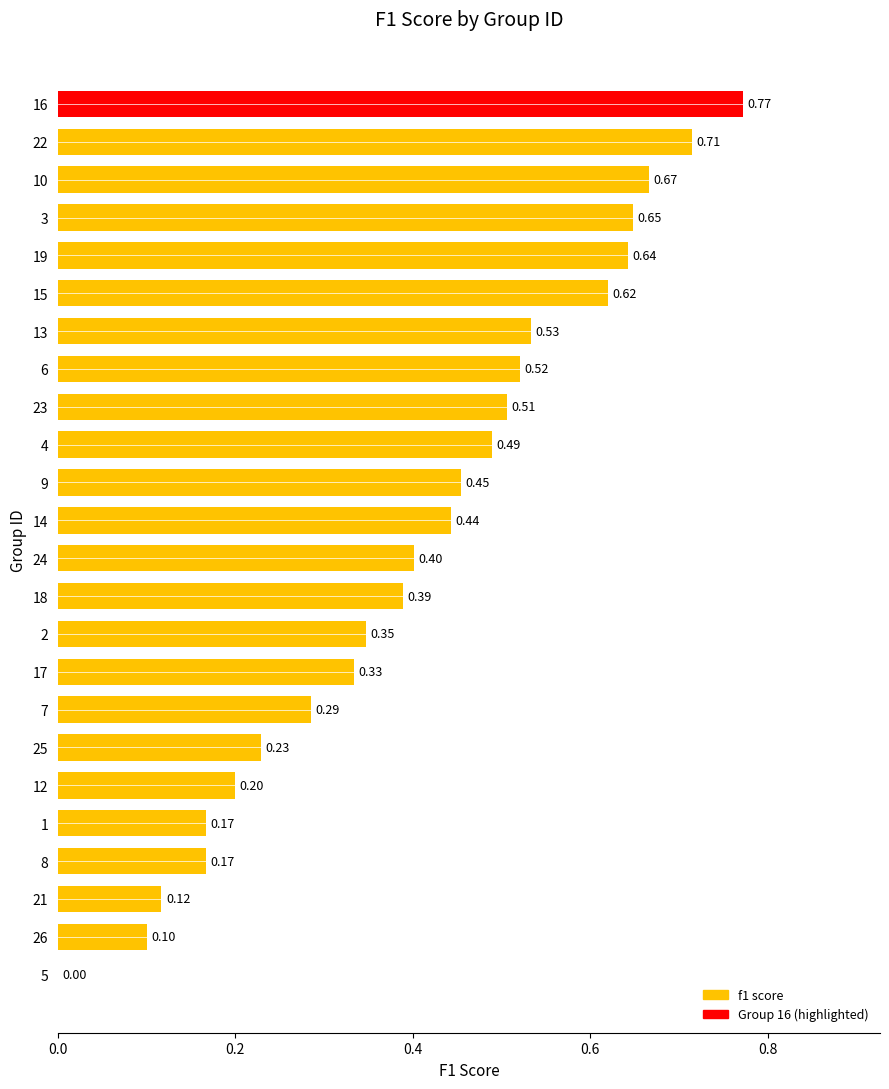

What is the sum of the values at 21 and 16?

0.9